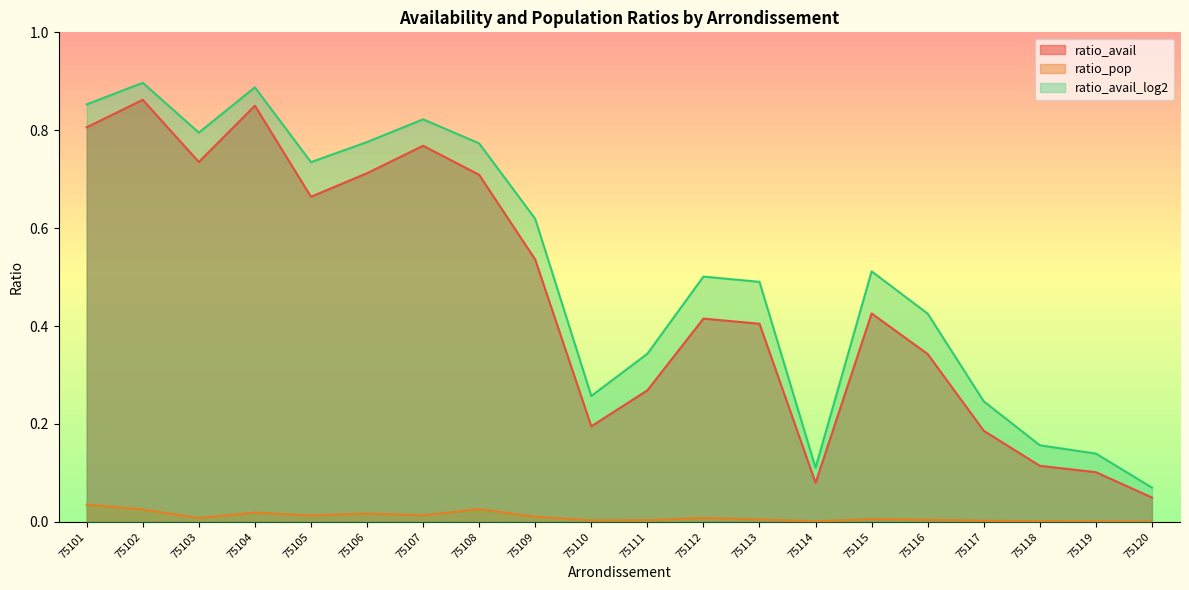

Reading left to right, list all the values displayed in this chart.

ratio_avail: 0.8	0.9	0.7	0.9	0.7	0.7	0.8	0.7	0.5	0.2	0.3	0.4	0.4	0.1	0.4	0.3	0.2	0.1	0.1	0.0
ratio_pop: 0.0	0.0	0.0	0.0	0.0	0.0	0.0	0.0	0.0	0.0	0.0	0.0	0.0	0.0	0.0	0.0	0.0	0.0	0.0	0.0
ratio_avail_log2: 0.9	0.9	0.8	0.9	0.7	0.8	0.8	0.8	0.6	0.3	0.3	0.5	0.5	0.1	0.5	0.4	0.2	0.2	0.1	0.1